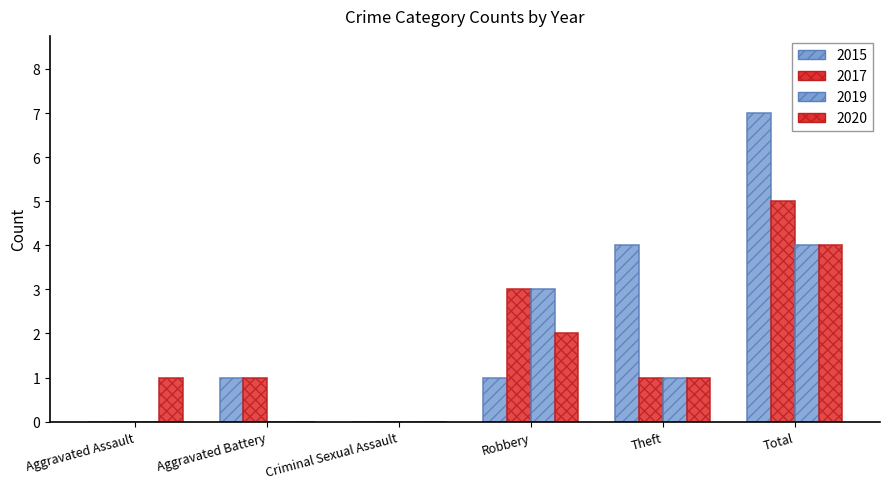

What is the difference between the maximum and minimum values in the 2019 series?

4